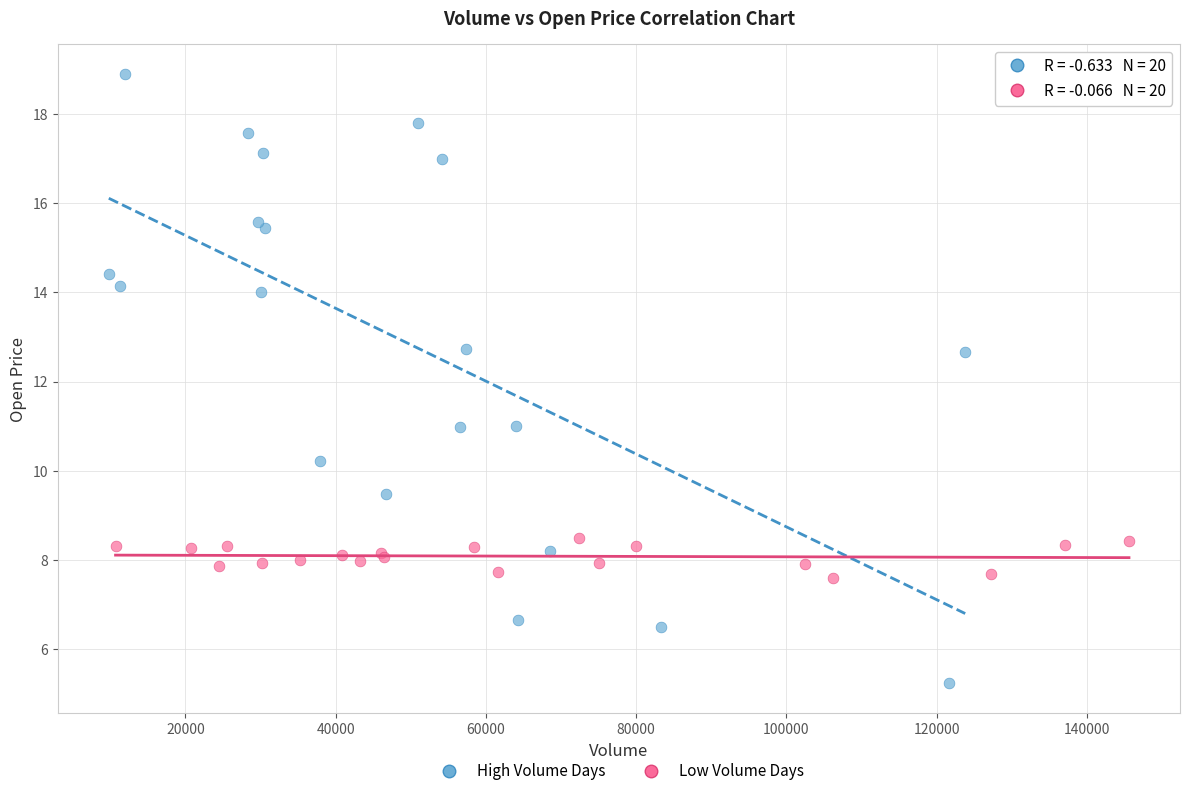

What are all the series names shown in the legend?

High Volume Days, Low Volume Days